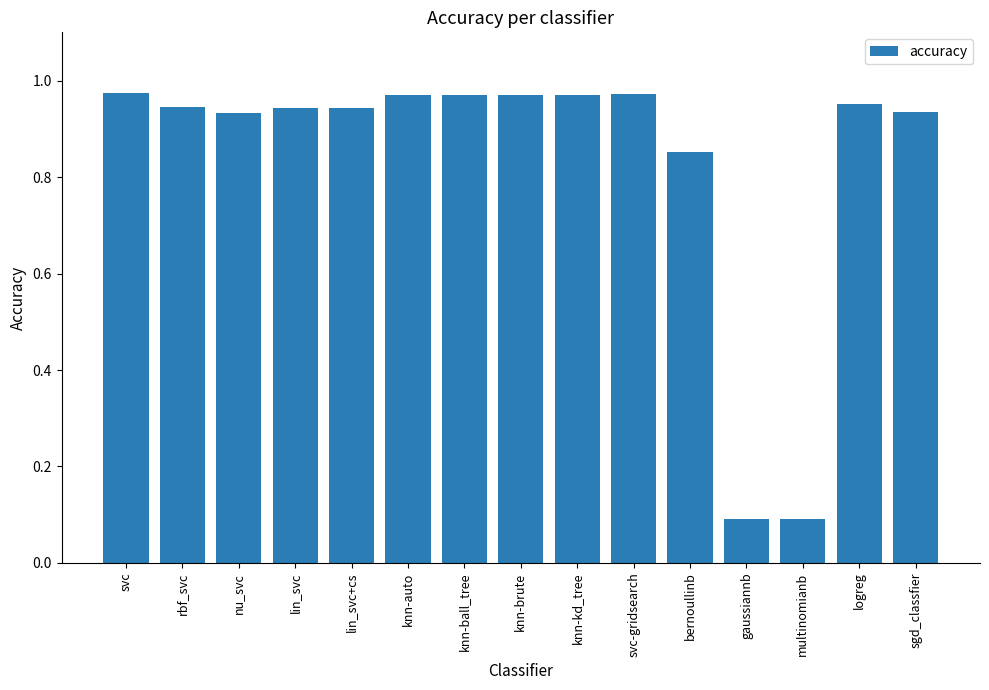

What is the sum of all values?

12.5